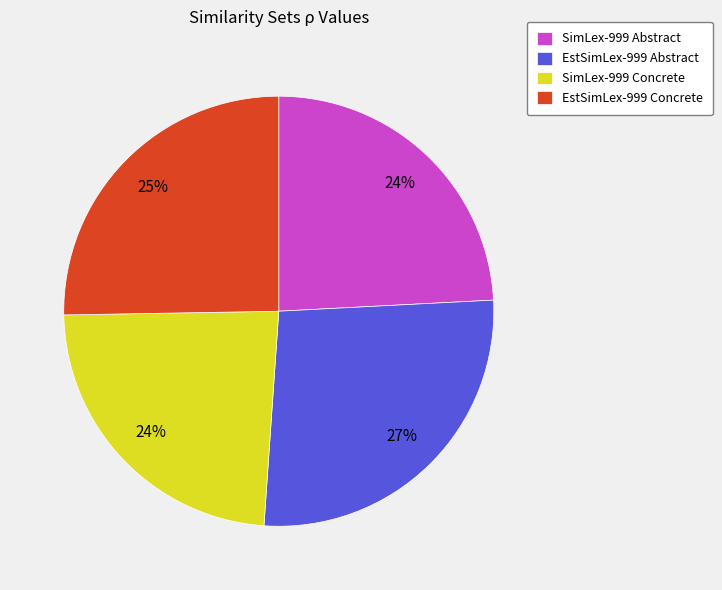

Is there any slice that represents more than half of the pie?

No